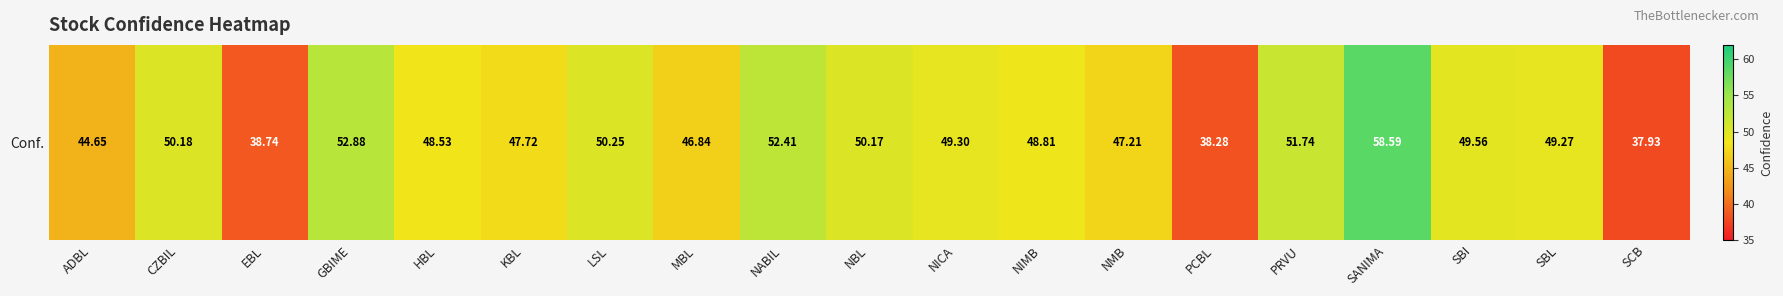

Reading left to right, transcribe all the data shown in this chart.

ADBL=44.6	CZBIL=50.2	EBL=38.7	GBIME=52.9	HBL=48.5	KBL=47.7	LSL=50.2	MBL=46.8	NABIL=52.4	NBL=50.2	NICA=49.3	NIMB=48.8	NMB=47.2	PCBL=38.3	PRVU=51.7	SANIMA=58.6	SBI=49.6	SBL=49.3	SCB=37.9